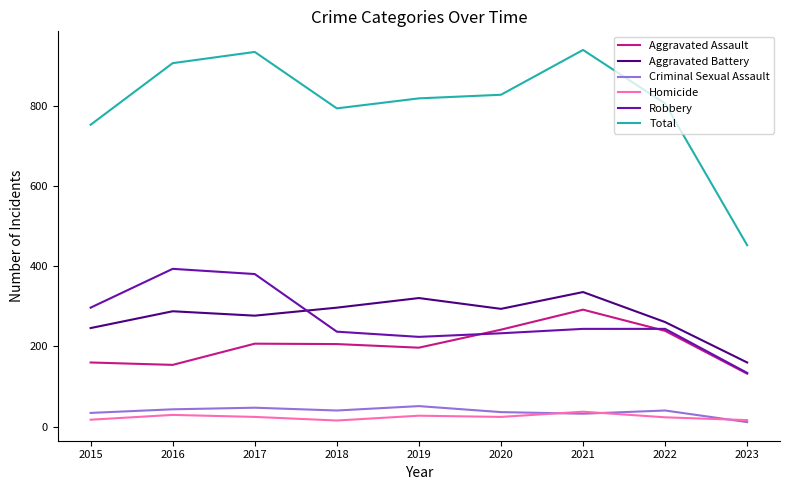

The Homicide series shows 16 at 2023. True or false?

True